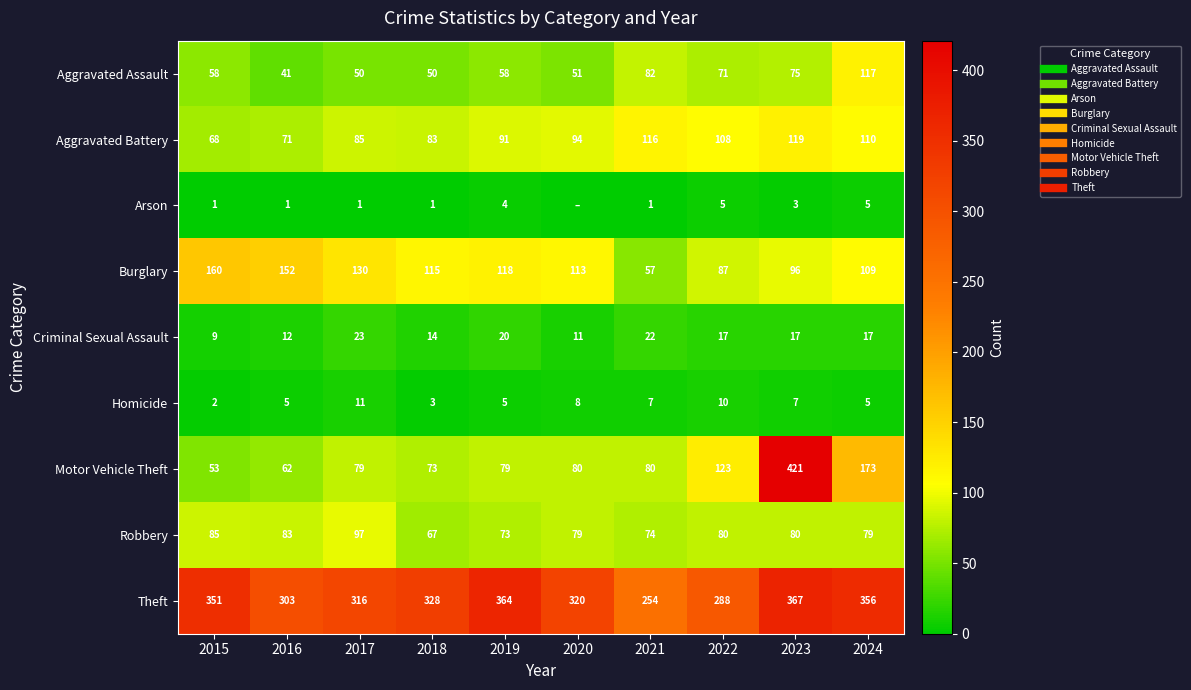

Rank the categories by Theft value from lowest to highest.

2021, 2022, 2016, 2017, 2020, 2018, 2015, 2024, 2019, 2023